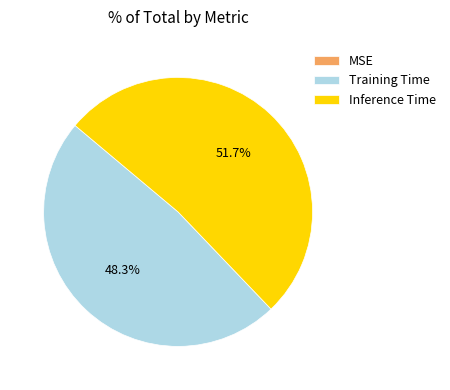

Which category has the biggest portion of the pie?

Inference Time